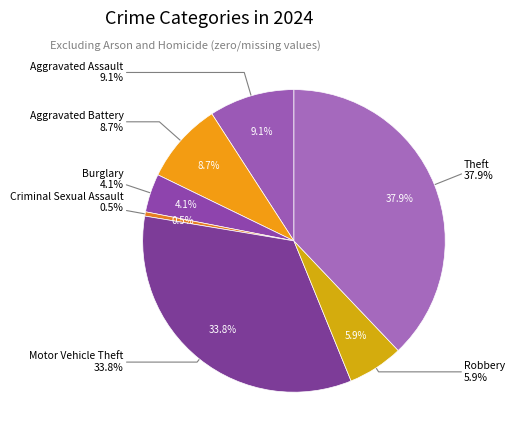

To the nearest percent, what is the combined percentage of Criminal Sexual Assault and Theft?

38%